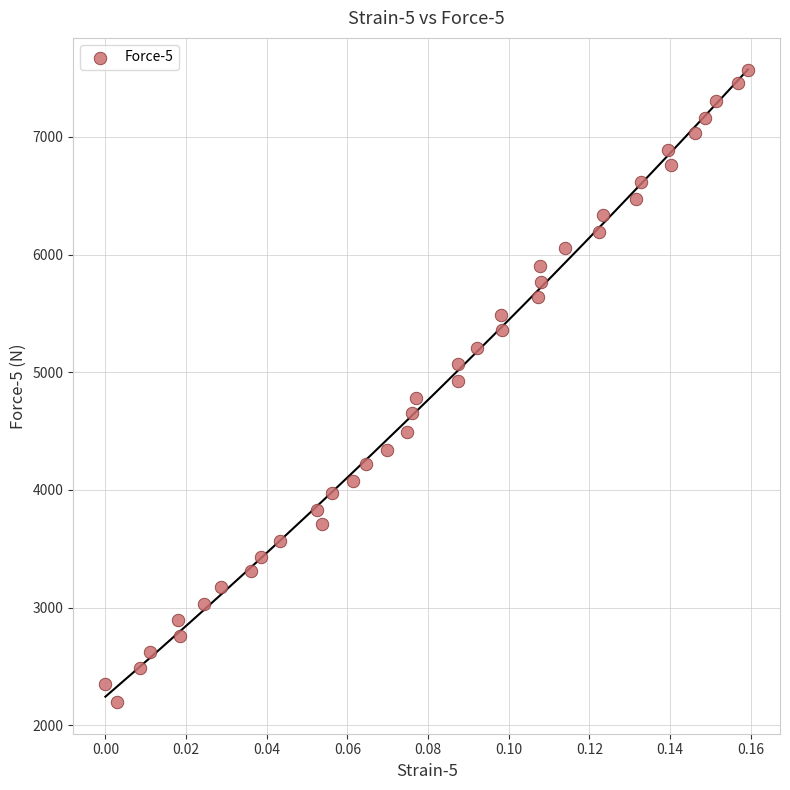

What is the range of Y values (max minus min)?

5374.0